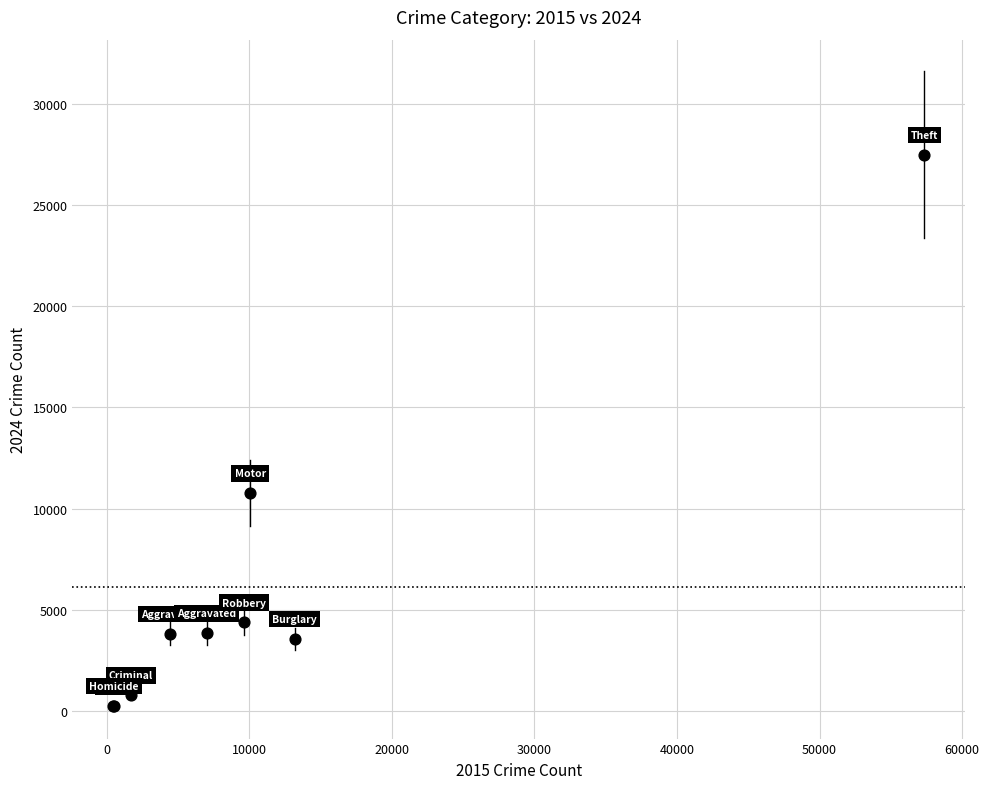

What Y value in the scatter plot is closest to 13861?

10764